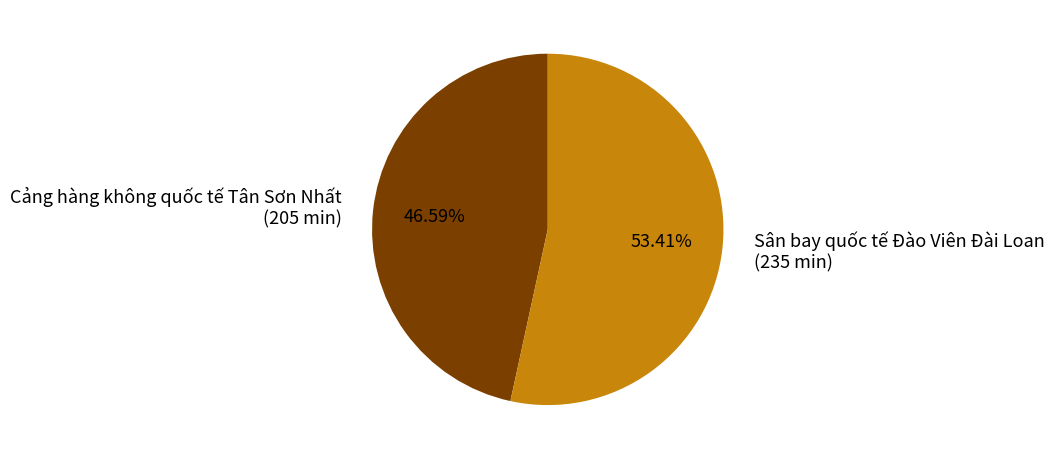

The Sân bay quốc tế Đào Viên Đài Loan slice represents 41% of the pie. True or false?

False